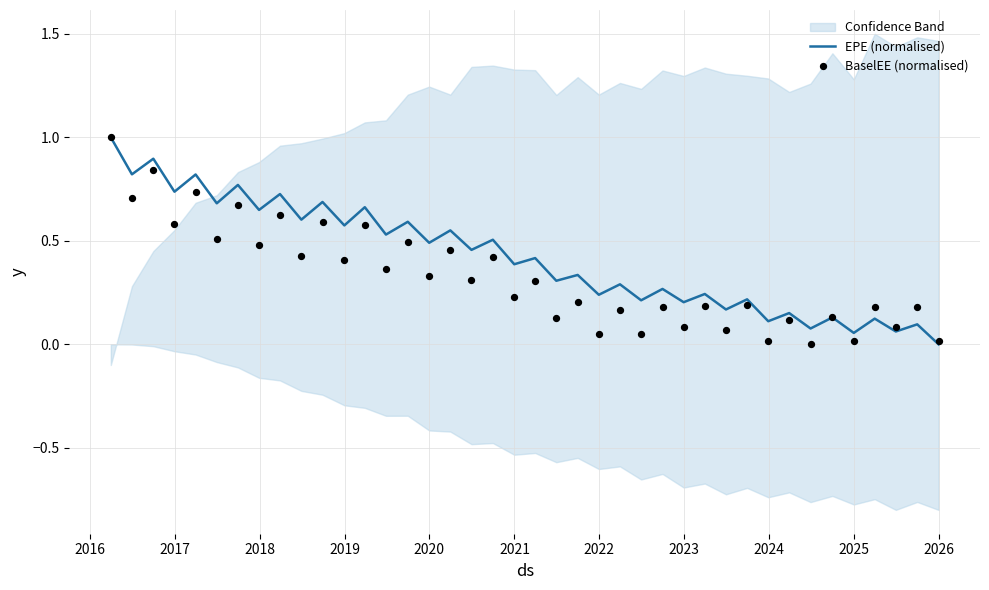

Which series has the largest total across all categories?

EPE (normalised)